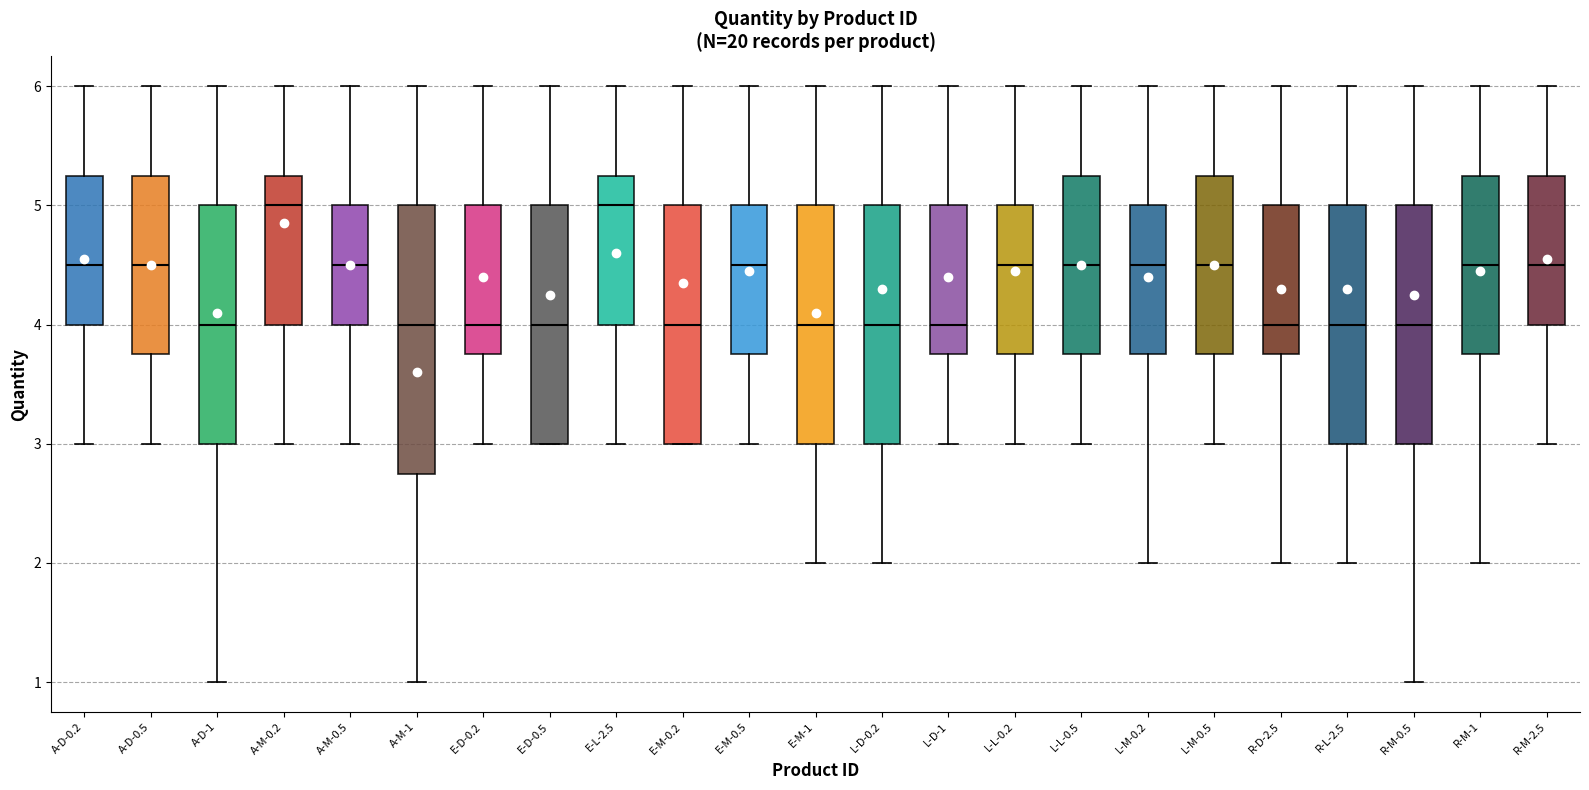

Reading left to right, transcribe this box plot: for each box, give where its median line is, the range the box spans, and where its two whiskers end, as read against the y-axis. The values are not printed on the chart, so give them approximately, as read against the axis.

A-D-0.2: median 4.5, box 4.0 to 5.3, whiskers 3.0 to 6.0
A-D-0.5: median 4.5, box 3.8 to 5.3, whiskers 3.0 to 6.0
A-D-1: median 4.0, box 3.0 to 5.0, whiskers 1.0 to 6.0
A-M-0.2: median 5.0, box 4.0 to 5.3, whiskers 3.0 to 6.0
A-M-0.5: median 4.5, box 4.0 to 5.0, whiskers 3.0 to 6.0
A-M-1: median 4.0, box 2.8 to 5.0, whiskers 1.0 to 6.0
E-D-0.2: median 4.0, box 3.8 to 5.0, whiskers 3.0 to 6.0
E-D-0.5: median 4.0, box 3.0 to 5.0, whiskers 3.0 to 6.0
E-L-2.5: median 5.0, box 4.0 to 5.3, whiskers 3.0 to 6.0
E-M-0.2: median 4.0, box 3.0 to 5.0, whiskers 3.0 to 6.0
E-M-0.5: median 4.5, box 3.8 to 5.0, whiskers 3.0 to 6.0
E-M-1: median 4.0, box 3.0 to 5.0, whiskers 2.0 to 6.0
L-D-0.2: median 4.0, box 3.0 to 5.0, whiskers 2.0 to 6.0
L-D-1: median 4.0, box 3.8 to 5.0, whiskers 3.0 to 6.0
L-L-0.2: median 4.5, box 3.8 to 5.0, whiskers 3.0 to 6.0
L-L-0.5: median 4.5, box 3.8 to 5.3, whiskers 3.0 to 6.0
L-M-0.2: median 4.5, box 3.8 to 5.0, whiskers 2.0 to 6.0
L-M-0.5: median 4.5, box 3.8 to 5.3, whiskers 3.0 to 6.0
R-D-2.5: median 4.0, box 3.8 to 5.0, whiskers 2.0 to 6.0
R-L-2.5: median 4.0, box 3.0 to 5.0, whiskers 2.0 to 6.0
R-M-0.5: median 4.0, box 3.0 to 5.0, whiskers 1.0 to 6.0
R-M-1: median 4.5, box 3.8 to 5.3, whiskers 2.0 to 6.0
R-M-2.5: median 4.5, box 4.0 to 5.3, whiskers 3.0 to 6.0